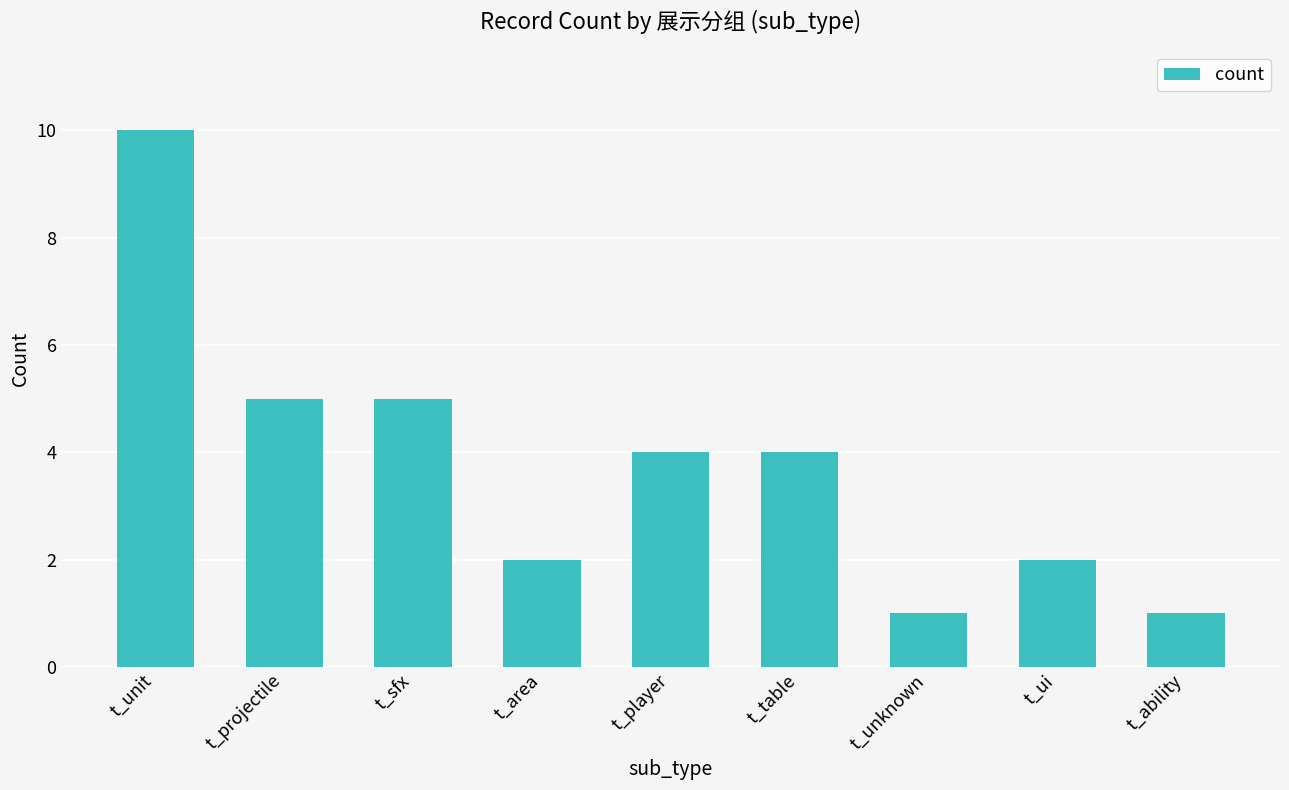

What position from the right is t_area?

6